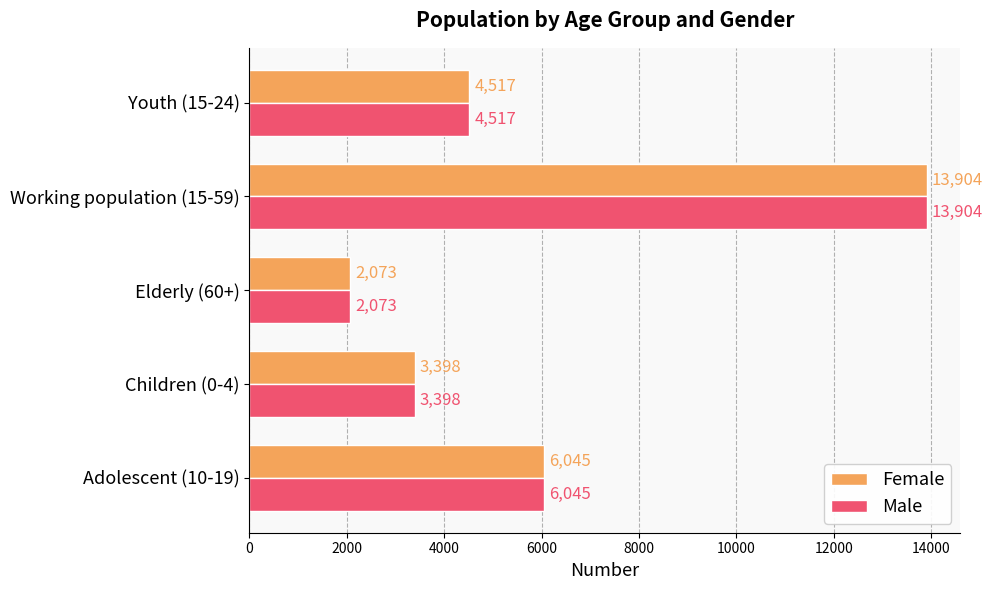

What is the maximum value shown in the chart?

13904